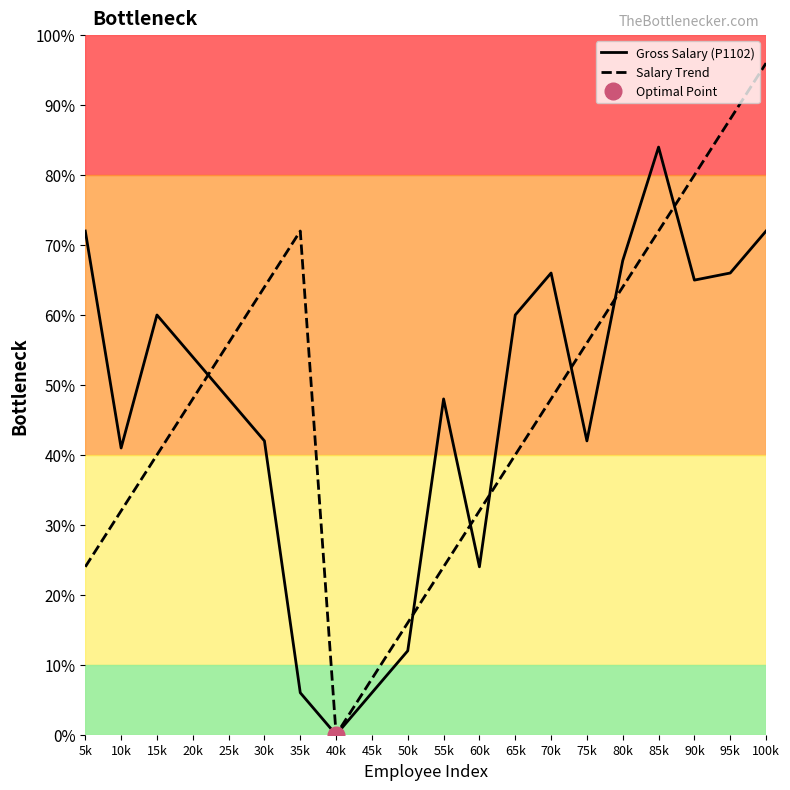

Where do Salary Trend and Gross Salary (P1102) first cross each other?

20k and 25k